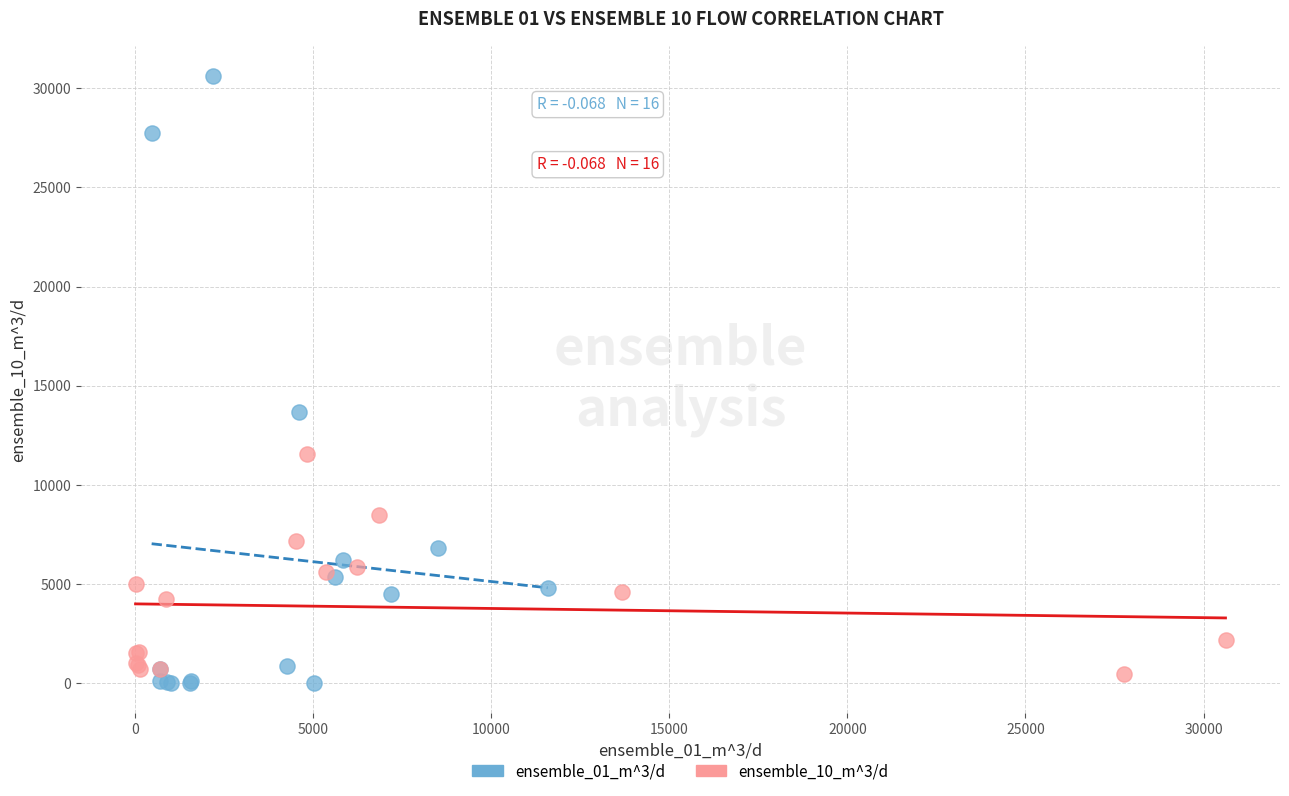

Which series contains the highest Y value?

ensemble_01_m^3/d